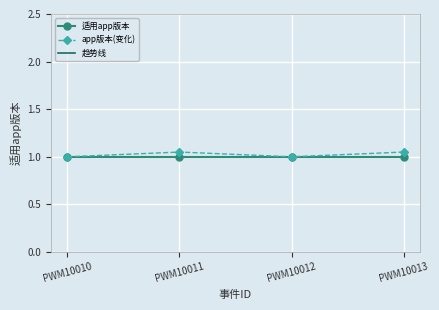

Reading right to left, transcribe all the data shown in this chart.

适用app版本: 1.0	1.0	1.0	1.0
app版本(变化): 1.1	1.0	1.1	1.0
趋势线: 1.0	1.0	1.0	1.0